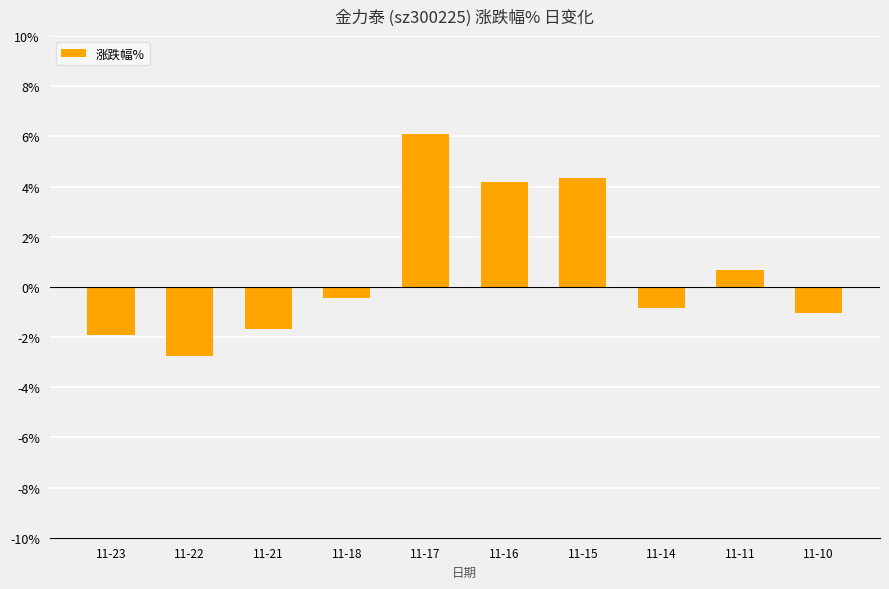

What is the value of the 1st bar from the left?

-1.9